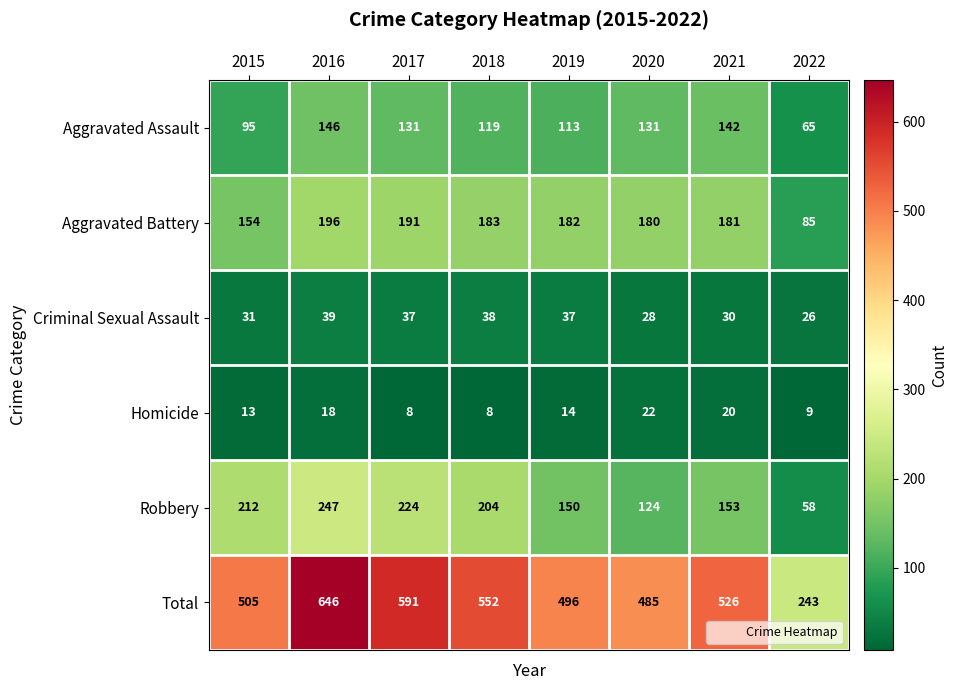

The Aggravated Assault series shows 131 at 2017. True or false?

True